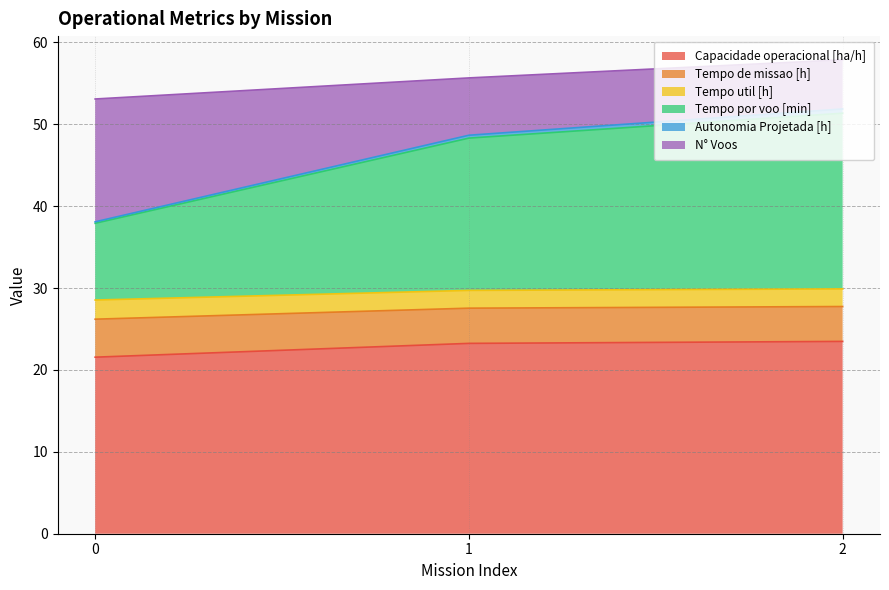

How many lines are shown in the chart?

6